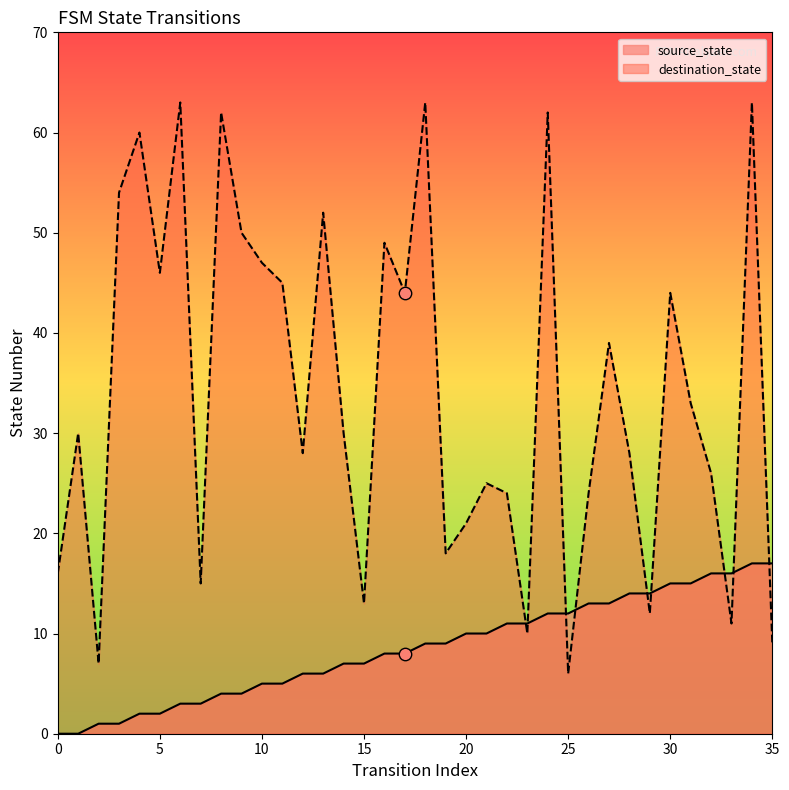

Which series contains the highest Y value?

destination_state